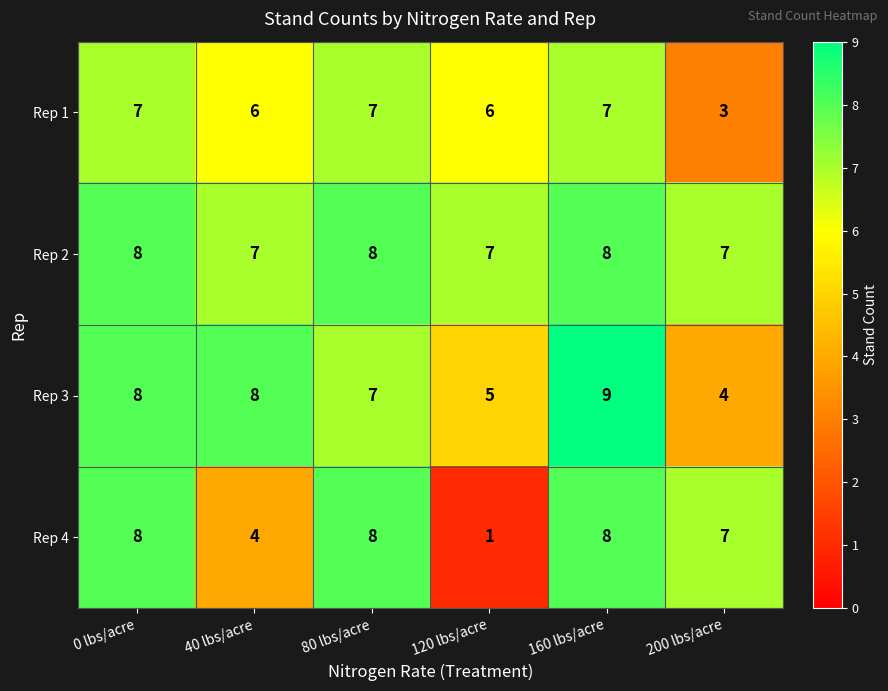

What is the lowest value of the Rep 2 series?

7